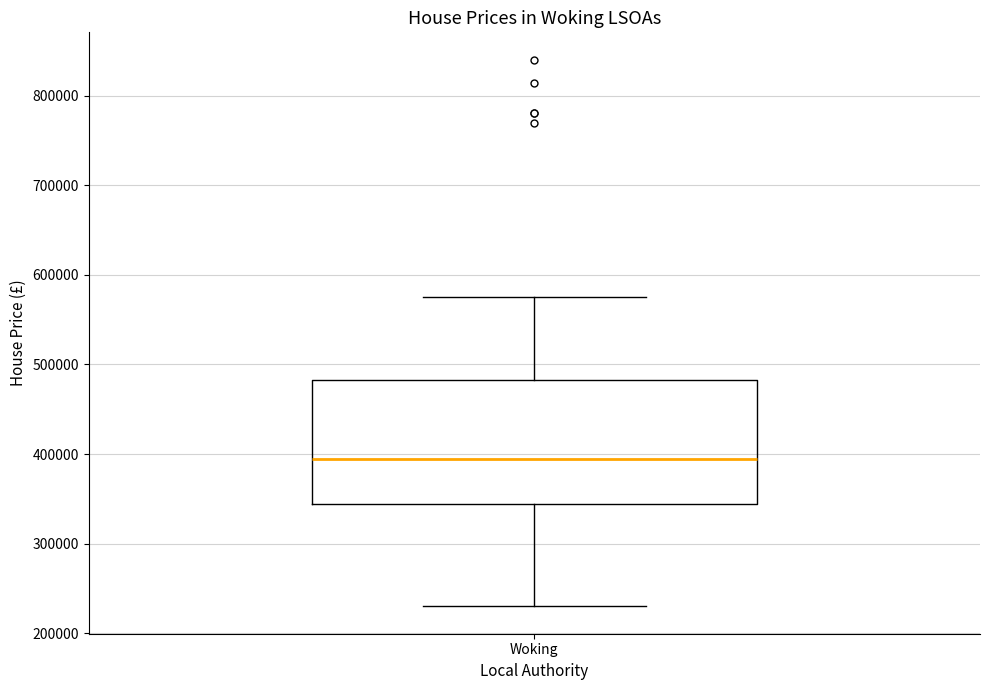

Read this box plot against the y-axis: the position of the median line, the range covered by the box, and the ends of both whiskers. The values are not printed on the chart, so give them approximately, as read against the axis.

median 400000, box 340000 to 480000, whiskers 230000 to 580000